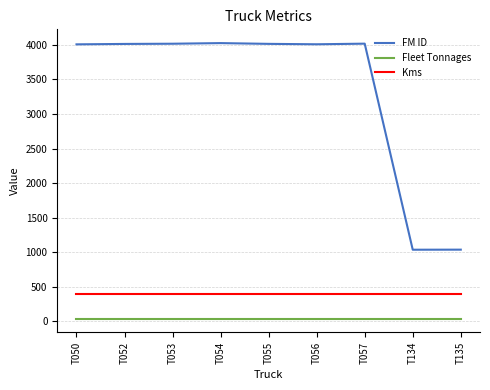

What are all the series names shown in the legend?

FM ID, Fleet Tonnages, Kms